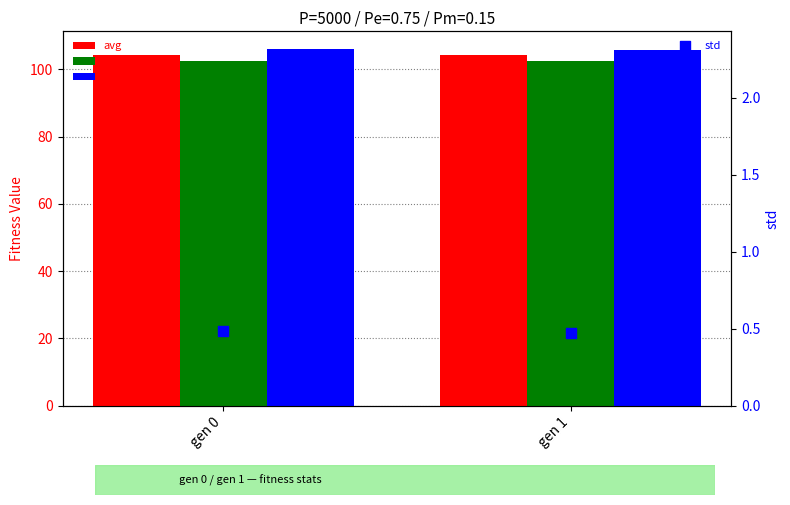

At how many categories does at least one series exceed 54?

2